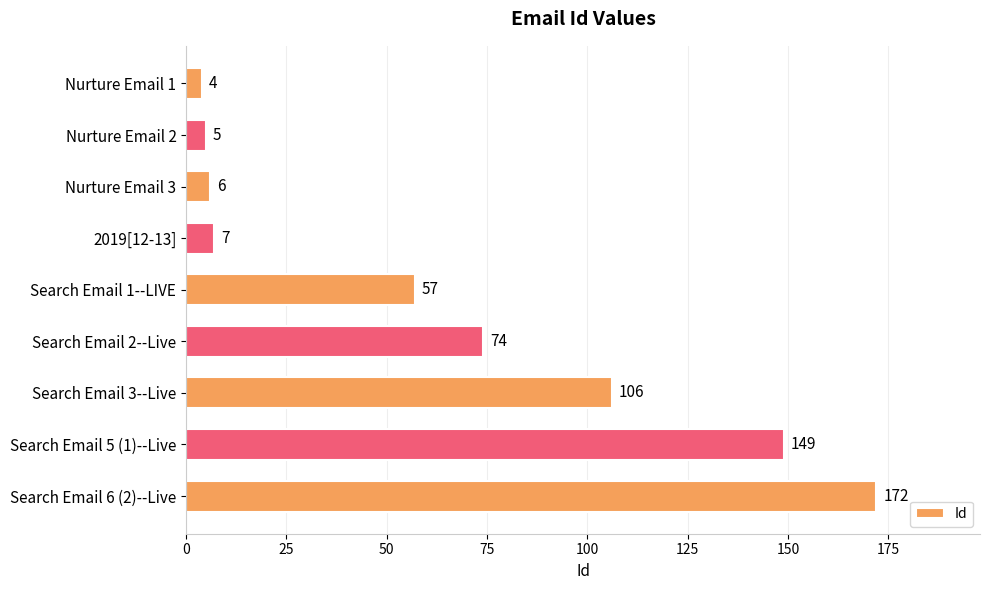

Is it true that the value at 2019[12-13] is 7?

True